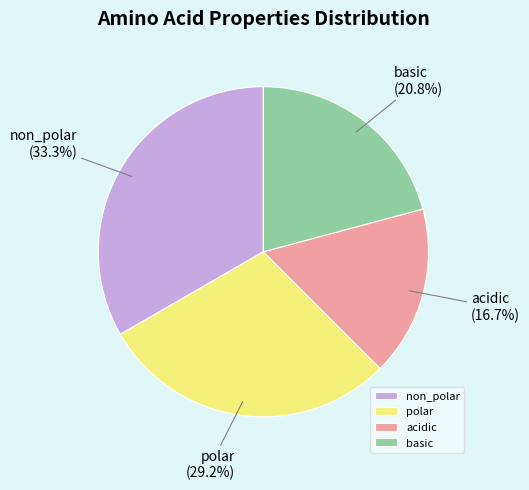

Which has a higher value, basic or non_polar?

non_polar